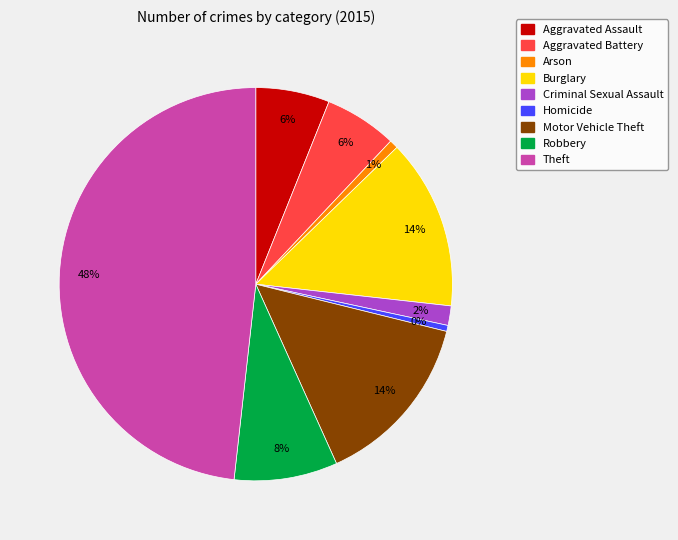

Does any single category account for the majority?

No